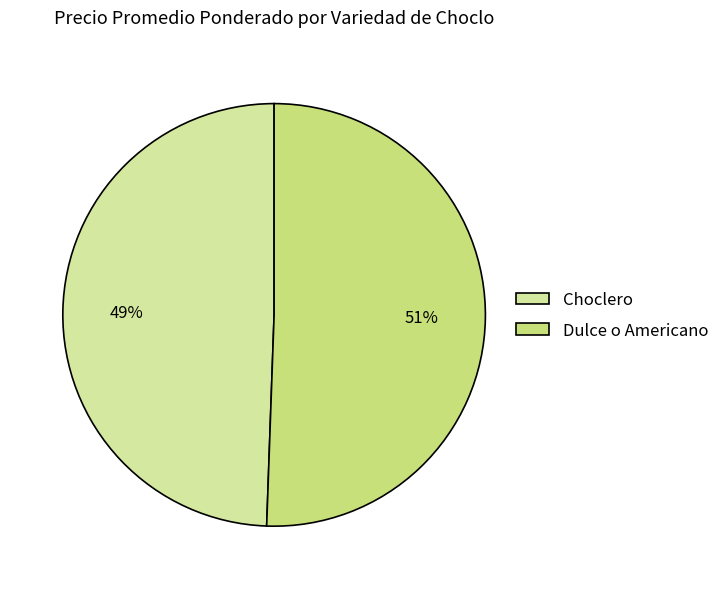

Which slice represents more than half of the pie?

Dulce o Americano